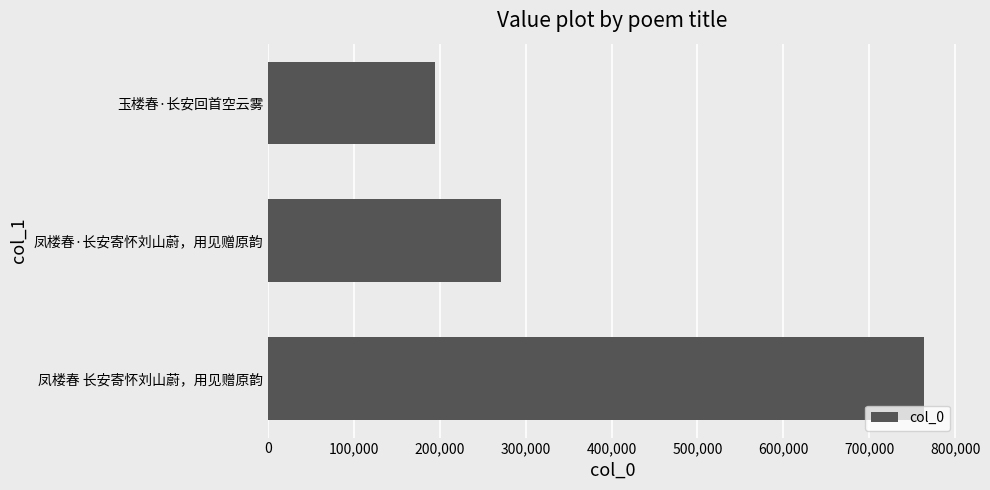

At which category does the chart reach its minimum across all series?

玉楼春·长安回首空云雾